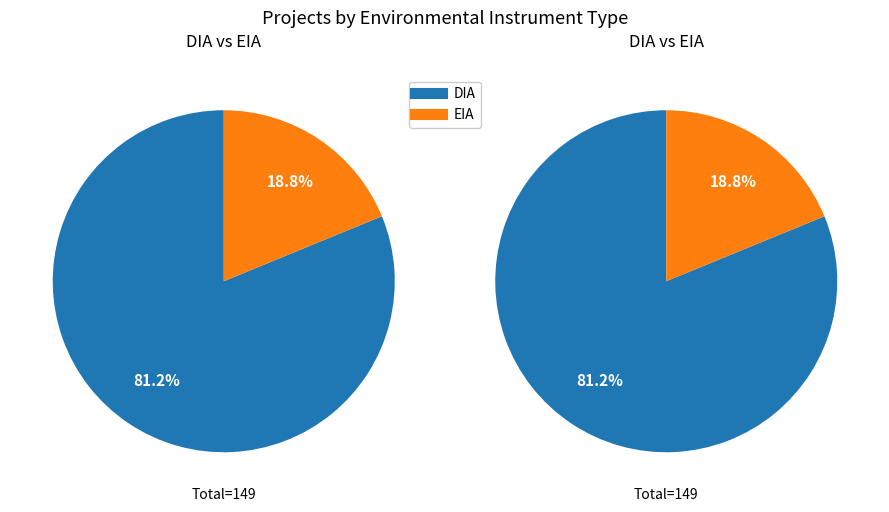

To the nearest percent, what is the combined percentage of DIA and EIA?

100%